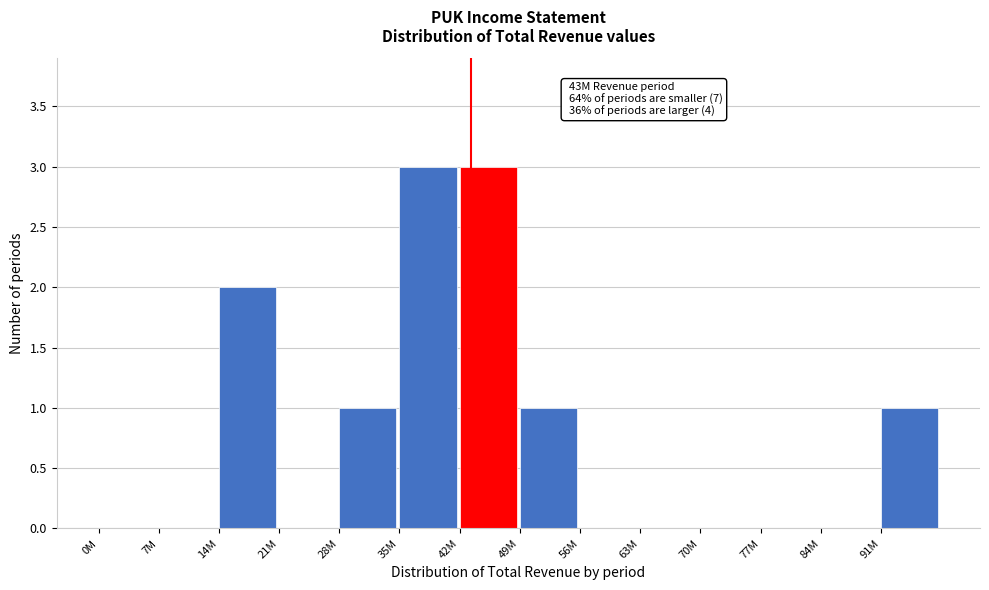

Reading right to left, what are all the values shown in this chart?

91M=1	84M=0	77M=0	70M=0	63M=0	56M=0	49M=1	42M=3	35M=3	28M=1	21M=0	14M=2	7M=0	0M=0